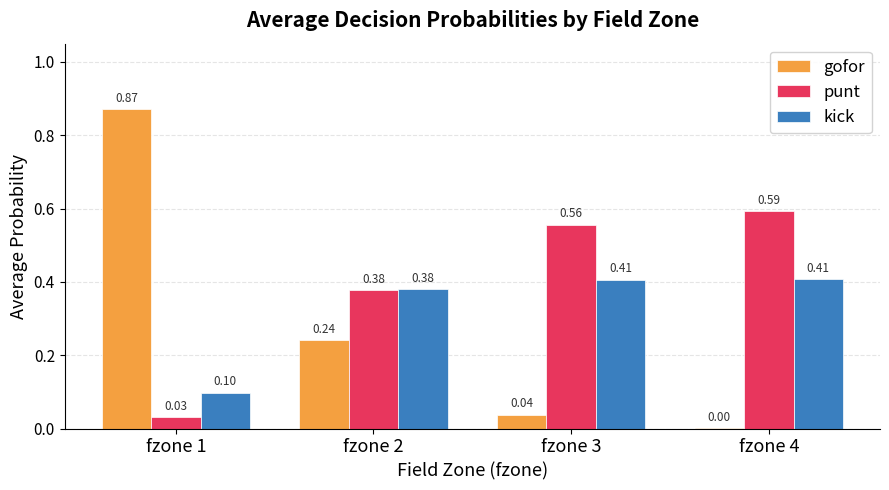

What is the sum of all kick values?

1.3